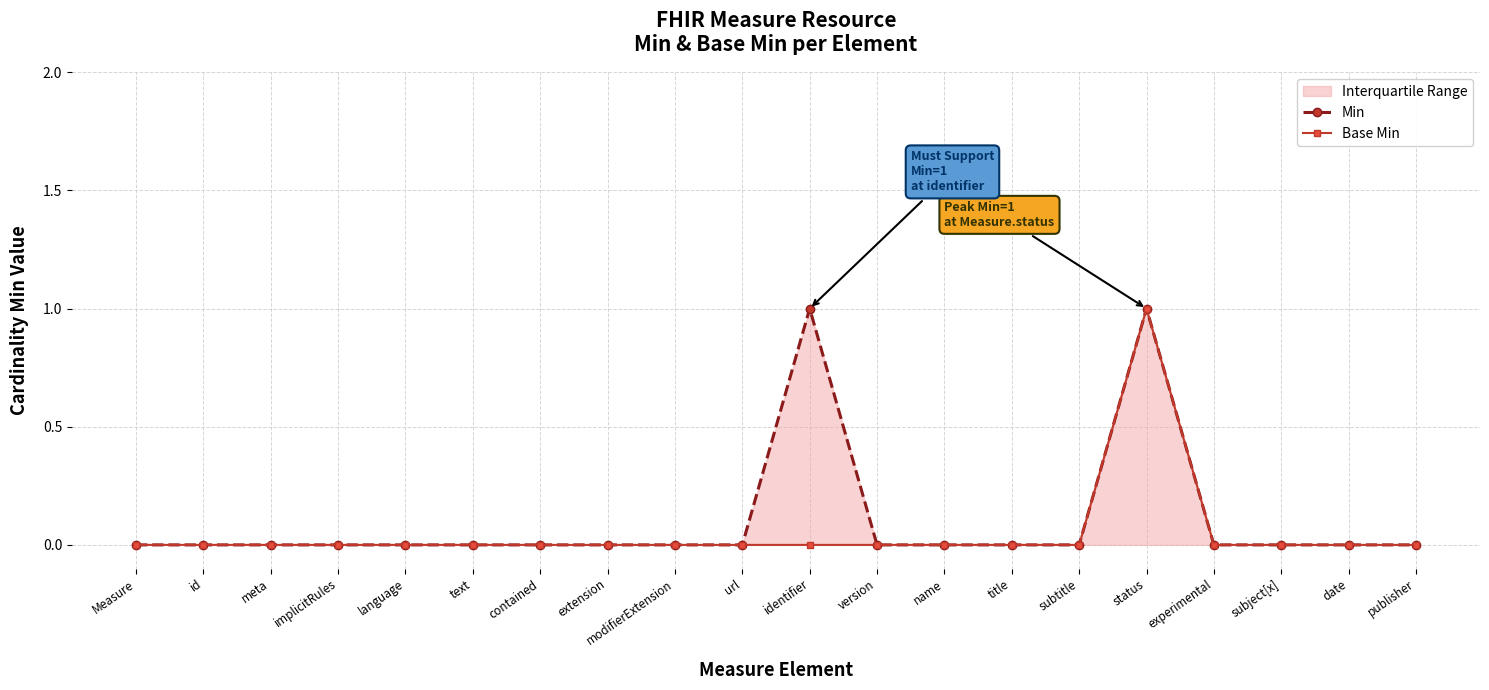

The Min series shows 0 at implicitRules. True or false?

True